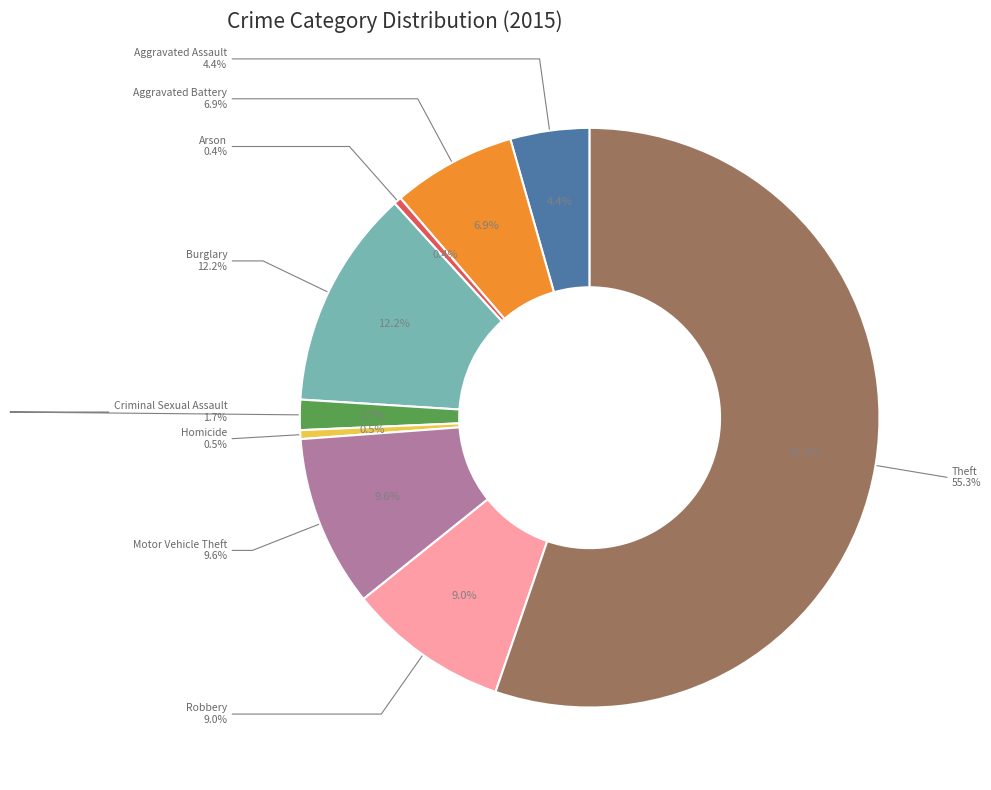

Combined, do Aggravated Assault and Arson account for over 50%?

No